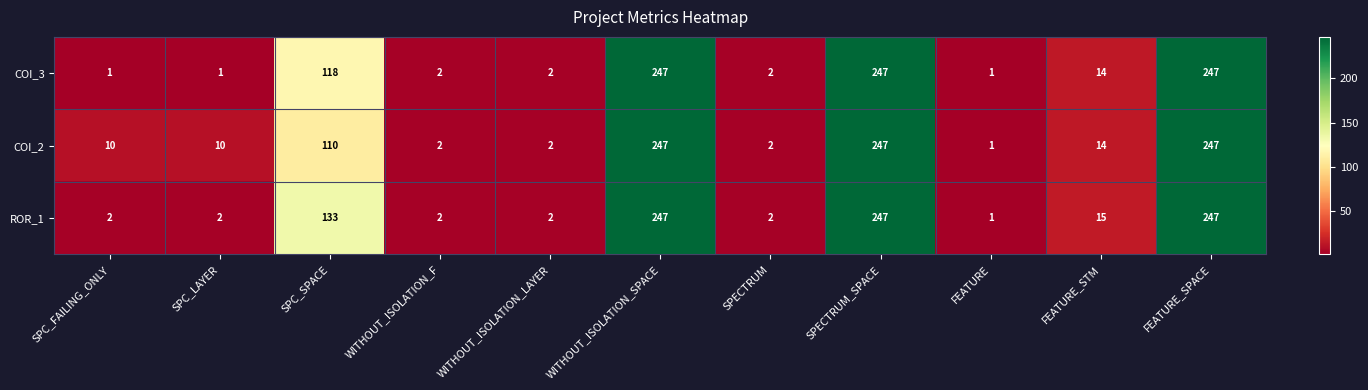

Rank the series at SPC_LAYER from lowest to highest value.

COI_3, ROR_1, COI_2